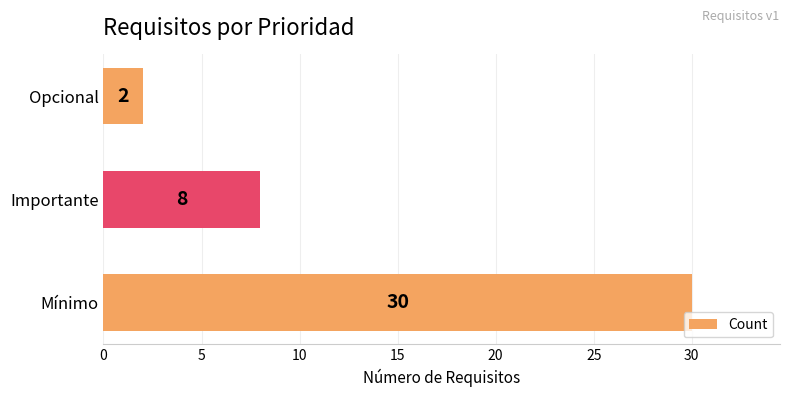

Reading bottom to top, extract all data points from this chart.

30	8	2